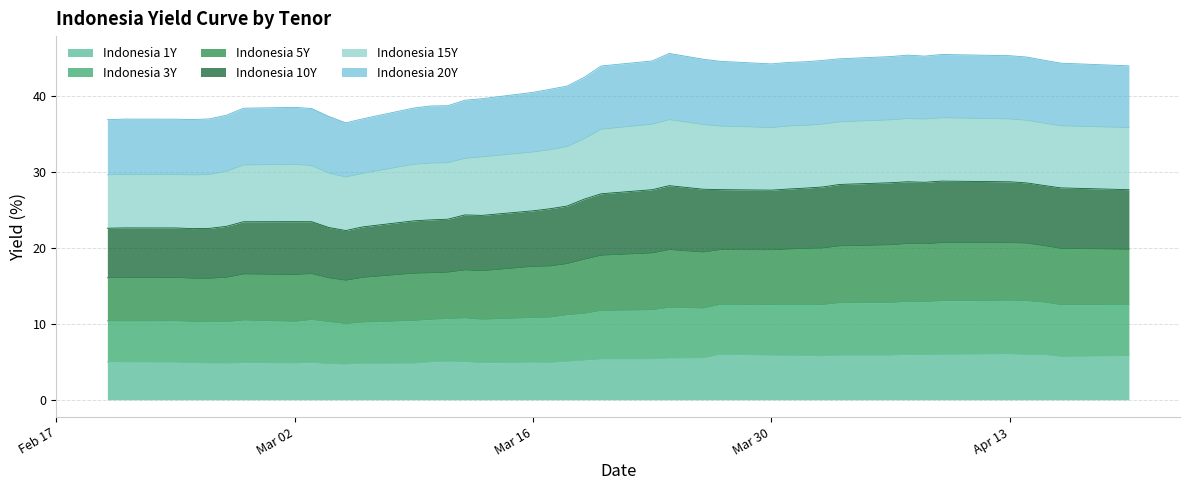

What are all the series names shown in the legend?

Indonesia 1Y, Indonesia 3Y, Indonesia 5Y, Indonesia 10Y, Indonesia 15Y, Indonesia 20Y